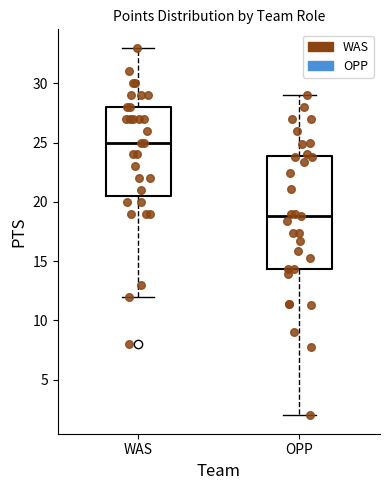

Reading left to right, transcribe this box plot: for each box, give where its median line is, the range the box spans, and where its two whiskers end, as read against the y-axis. The values are not printed on the chart, so give them approximately, as read against the axis.

WAS: median 25.0, box 20.5 to 28.0, whiskers 12.0 to 33.0
OPP: median 19.0, box 14.5 to 24.0, whiskers 2.0 to 29.0